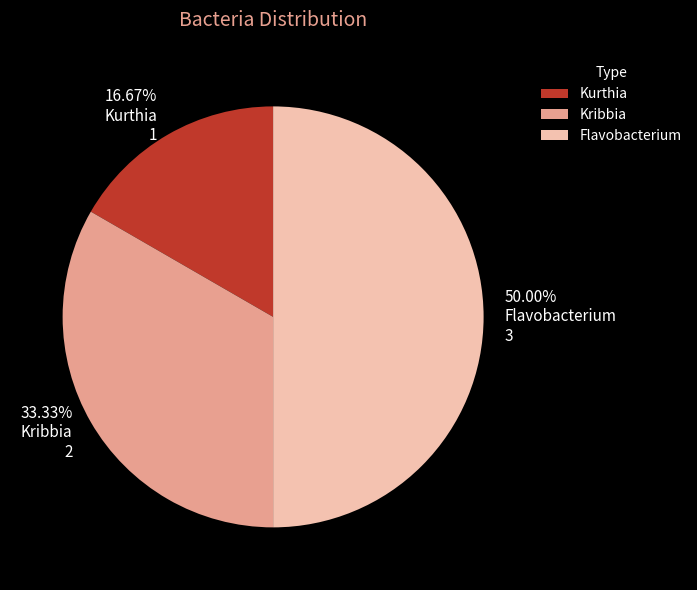

To the nearest percent, what is the average slice percentage?

33%